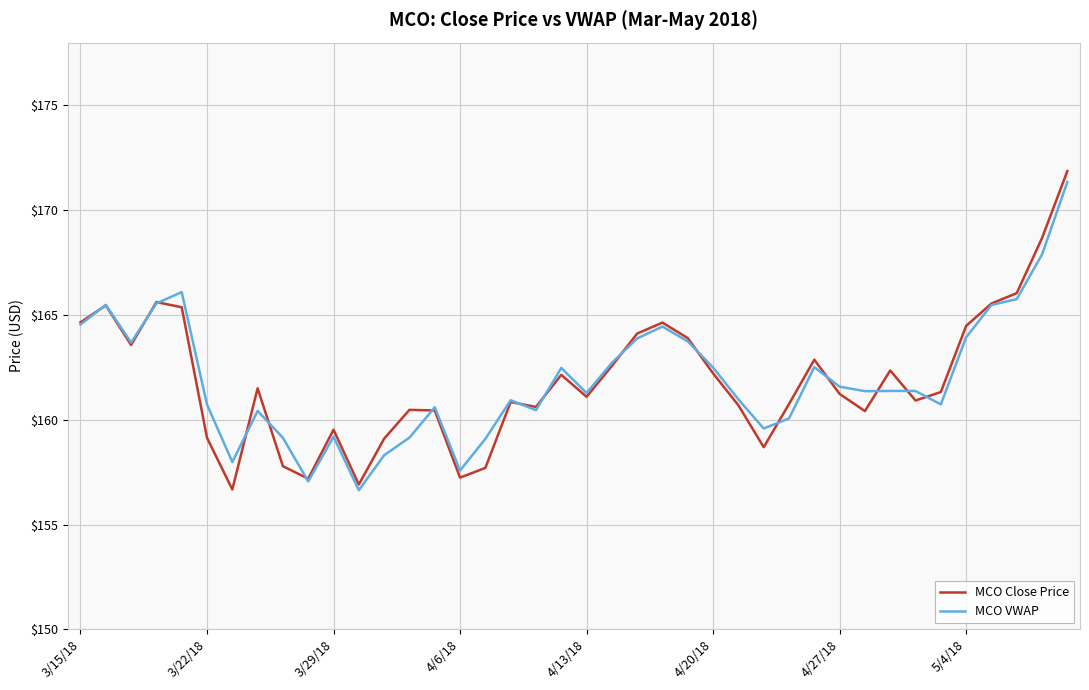

Which series has the widest spread of values?

MCO Close Price